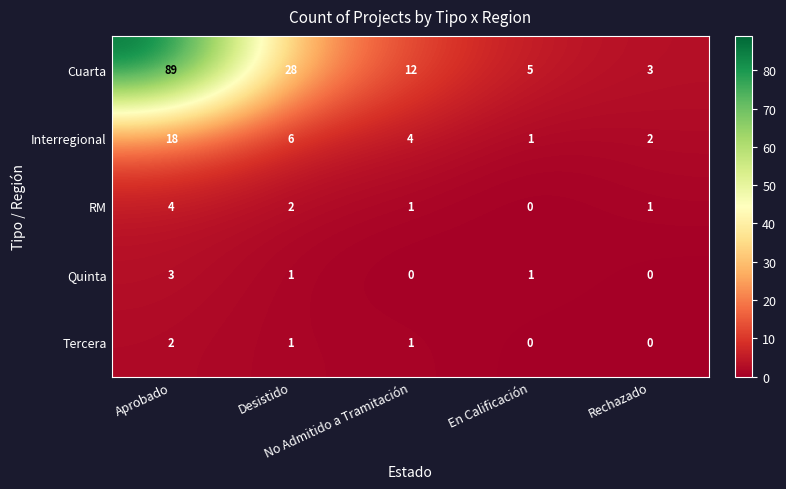

How many positive values does the Quinta series have?

3